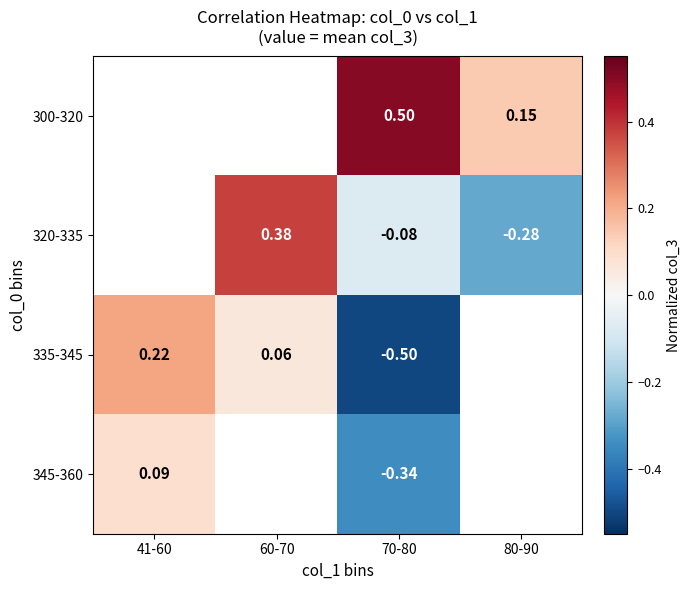

What is the maximum value shown in the chart?

0.5